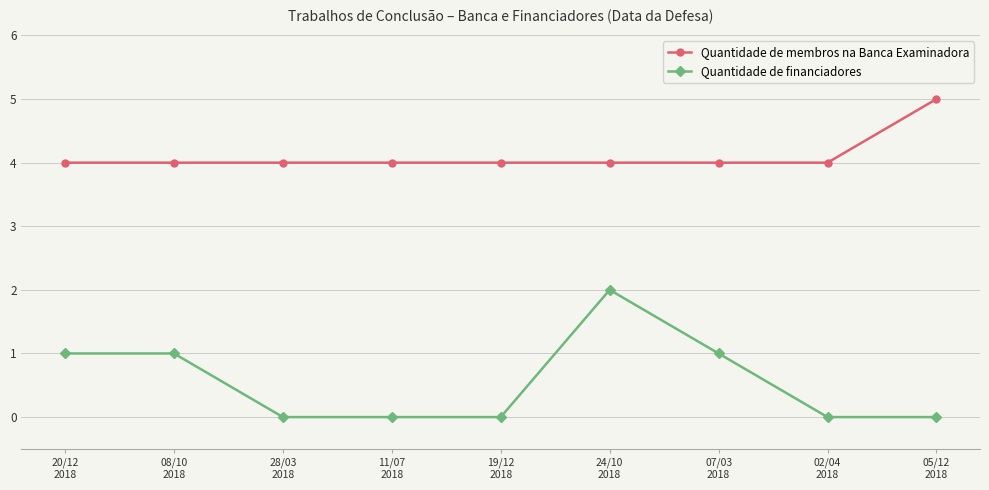

What is the difference between the Quantidade de financiadores values at 07/03
2018 and 11/07
2018?

1